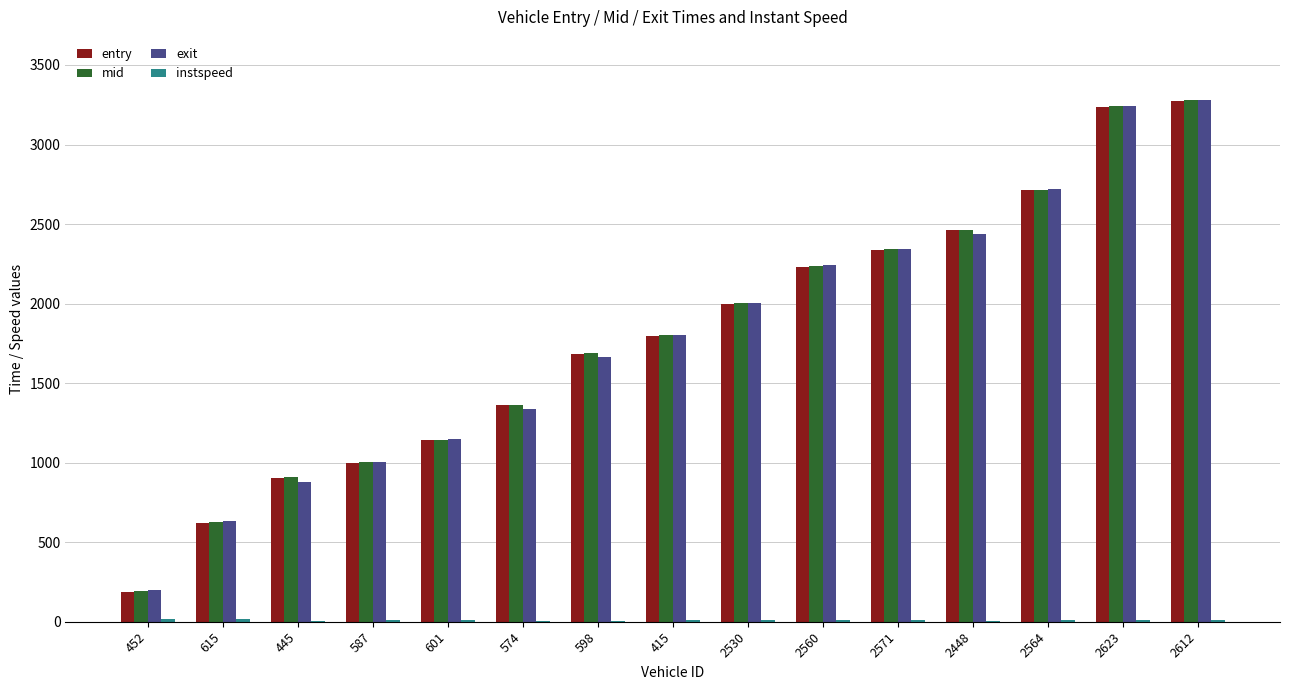

Which series has the widest spread of values?

exit